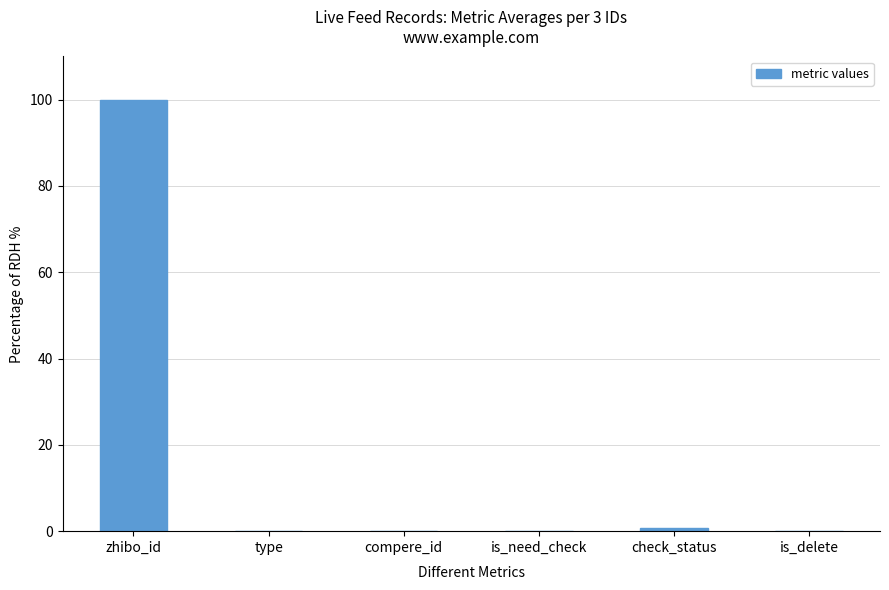

Are the bars horizontal?

No